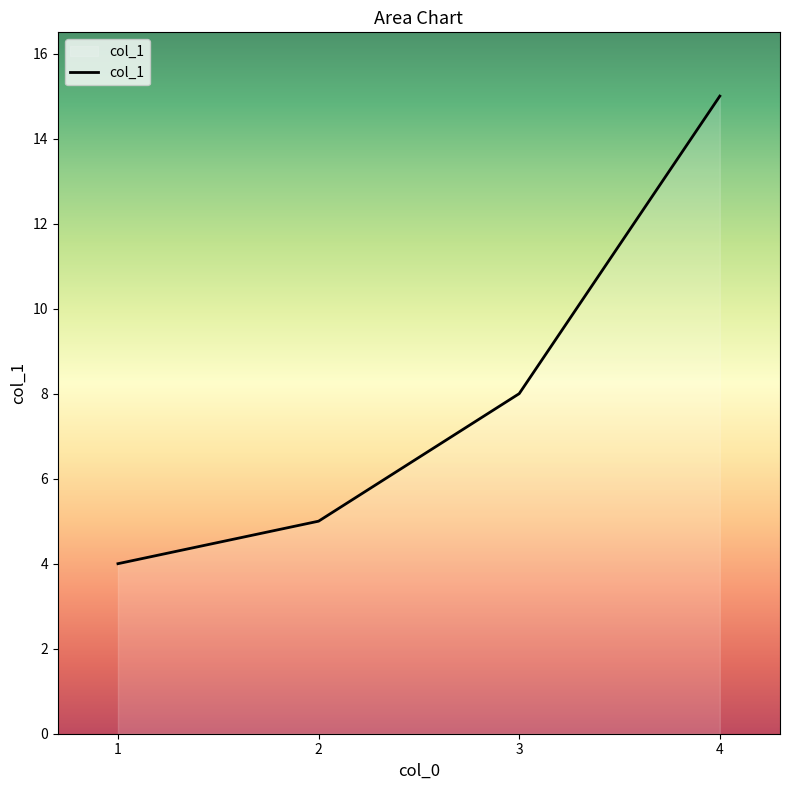

What is the change in value from 1 to 3?

+4